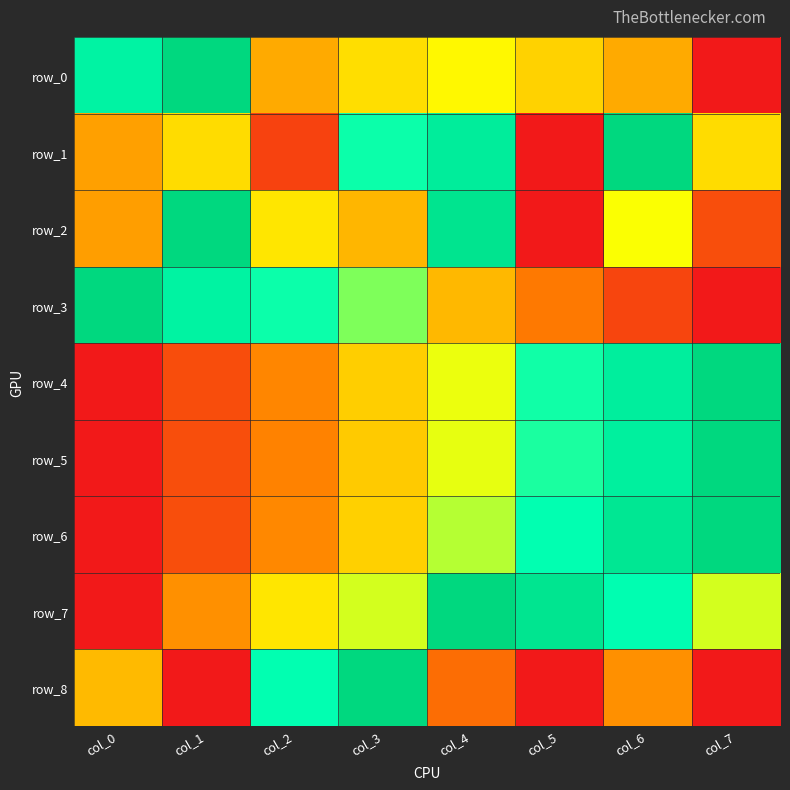

The value of row_5 at col_5 is 0.9. True or false?

False